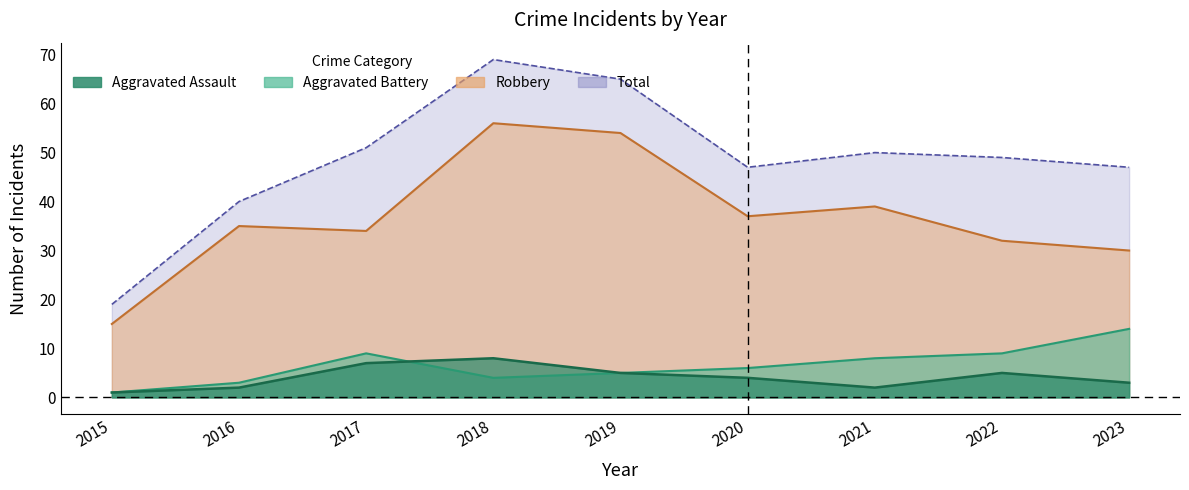

What is the spread (max minus min) of values at 2017?

44